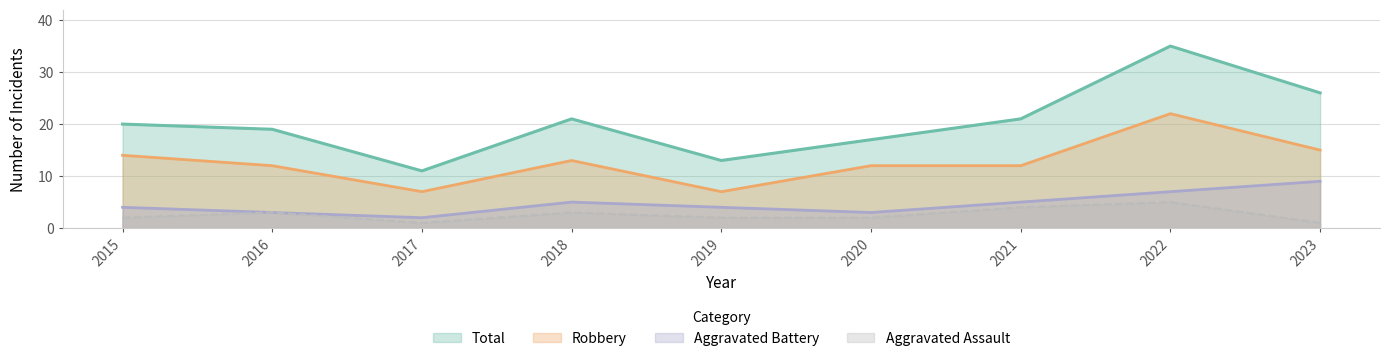

Reading right to left, transcribe all the data shown in this chart.

Robbery: 2023=15	2022=22	2021=12	2020=12	2019=7	2018=13	2017=7	2016=12	2015=14
Aggravated Battery: 2023=9	2022=7	2021=5	2020=3	2019=4	2018=5	2017=2	2016=3	2015=4
Aggravated Assault: 2023=1	2022=5	2021=4	2020=2	2019=2	2018=3	2017=1	2016=3	2015=2
Total: 2023=26	2022=35	2021=21	2020=17	2019=13	2018=21	2017=11	2016=19	2015=20